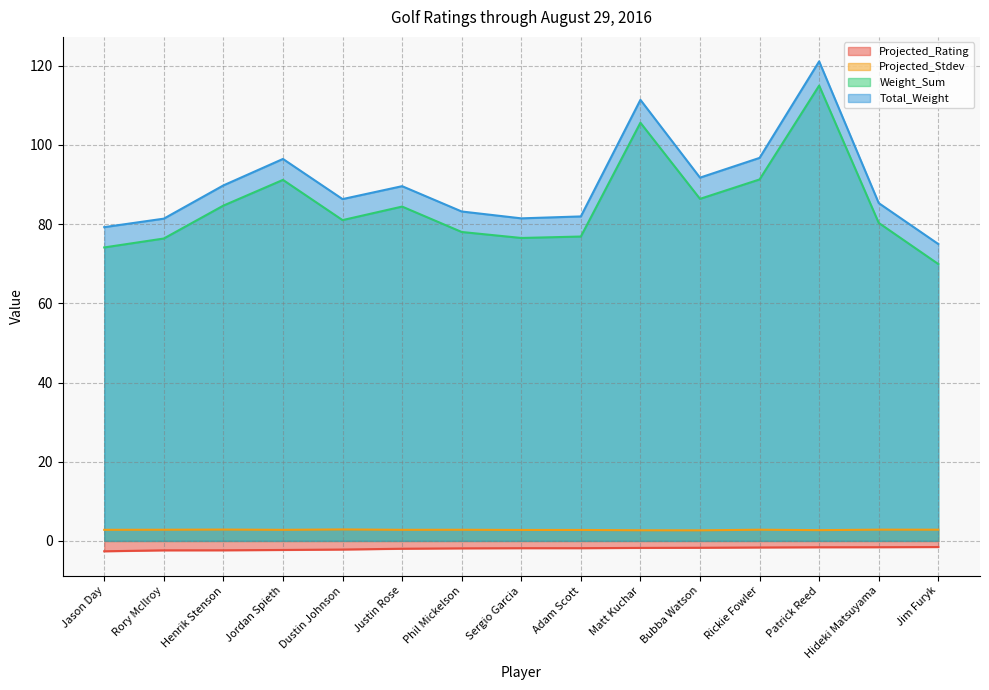

What is the greatest value displayed?

121.1